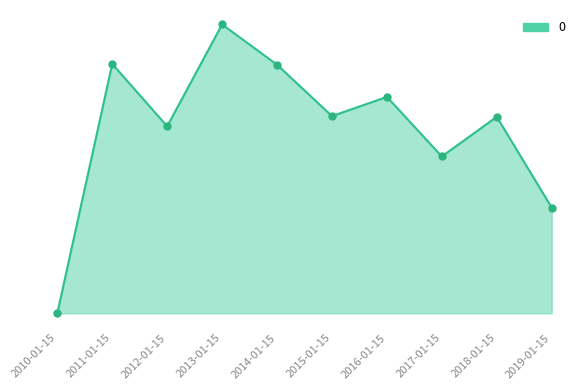

Does the chart have visible grid lines?

No